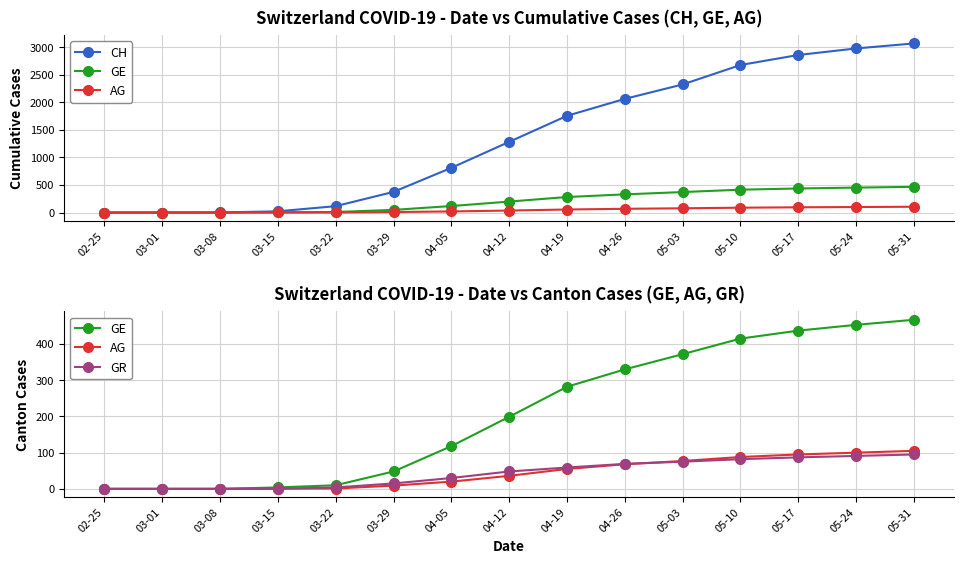

True or false: AG has more than 0 points higher than both neighbors.

False